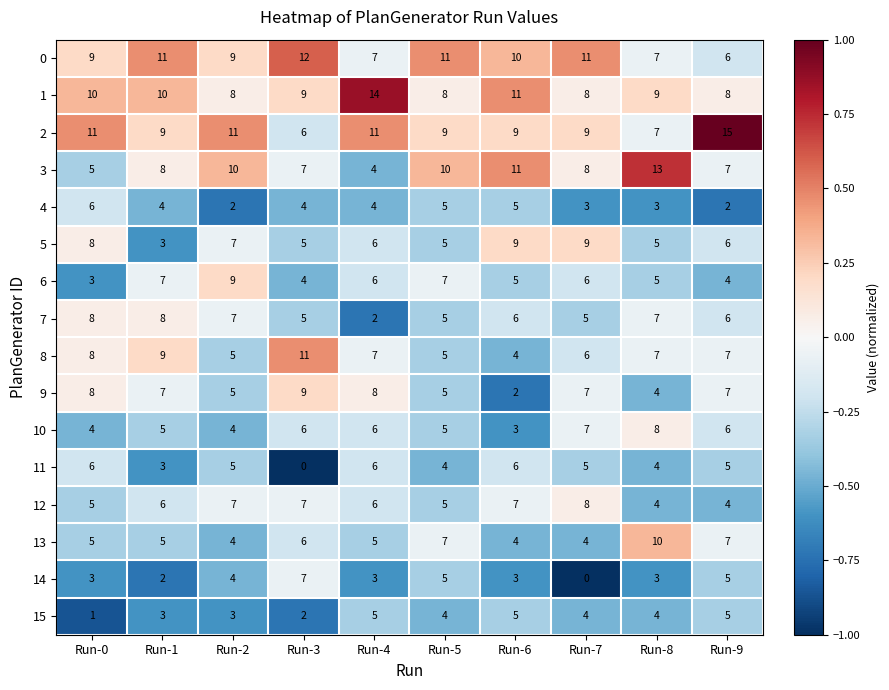

Is the value of 4 at Run-4 greater than the value of 3 at Run-3?

No